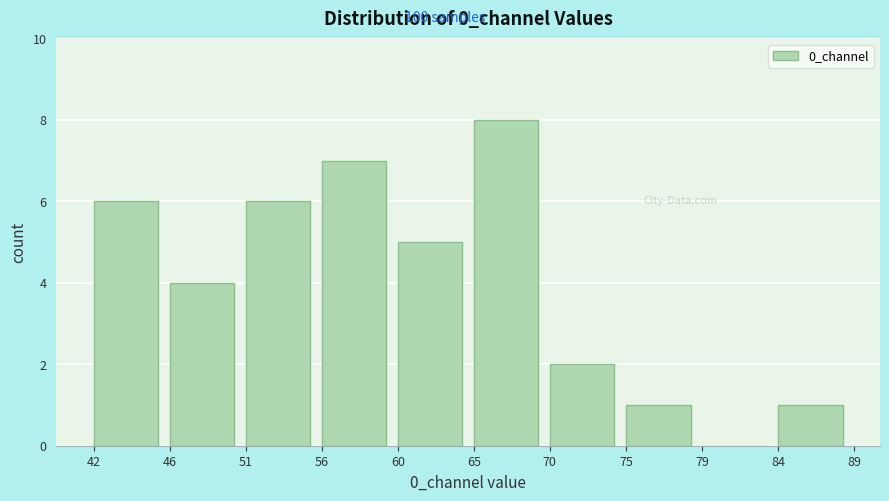

How tall is the bar that spans 75 to 79 on the x-axis? The values are not printed on the chart, so give them approximately, as read against the axis.

1